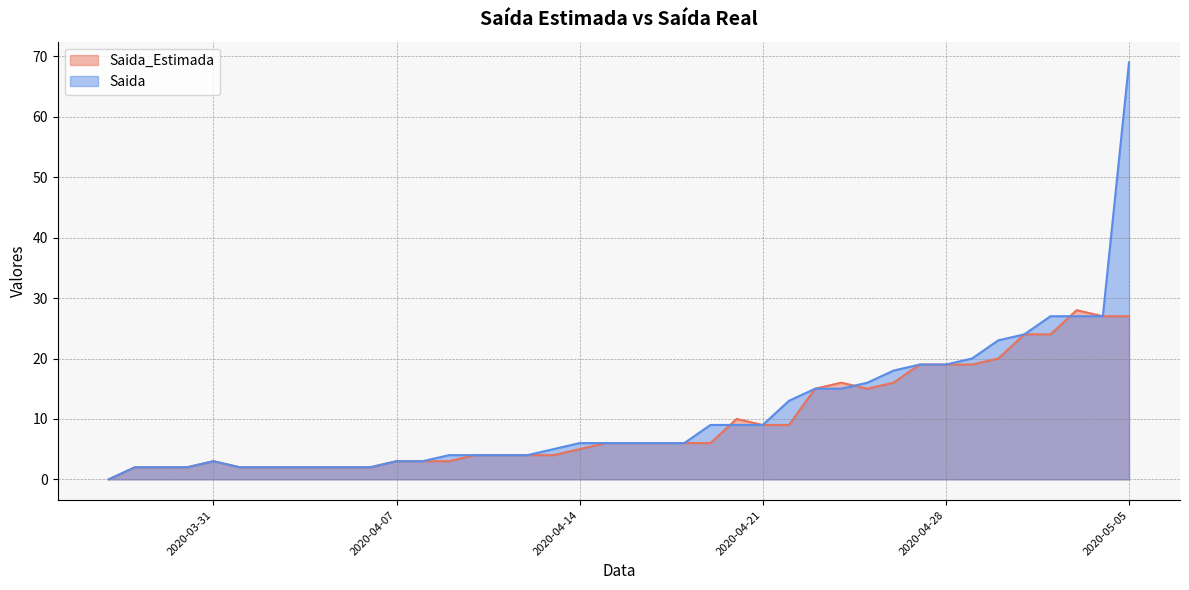

Which label corresponds to the smallest value in the chart?

2020-03-27